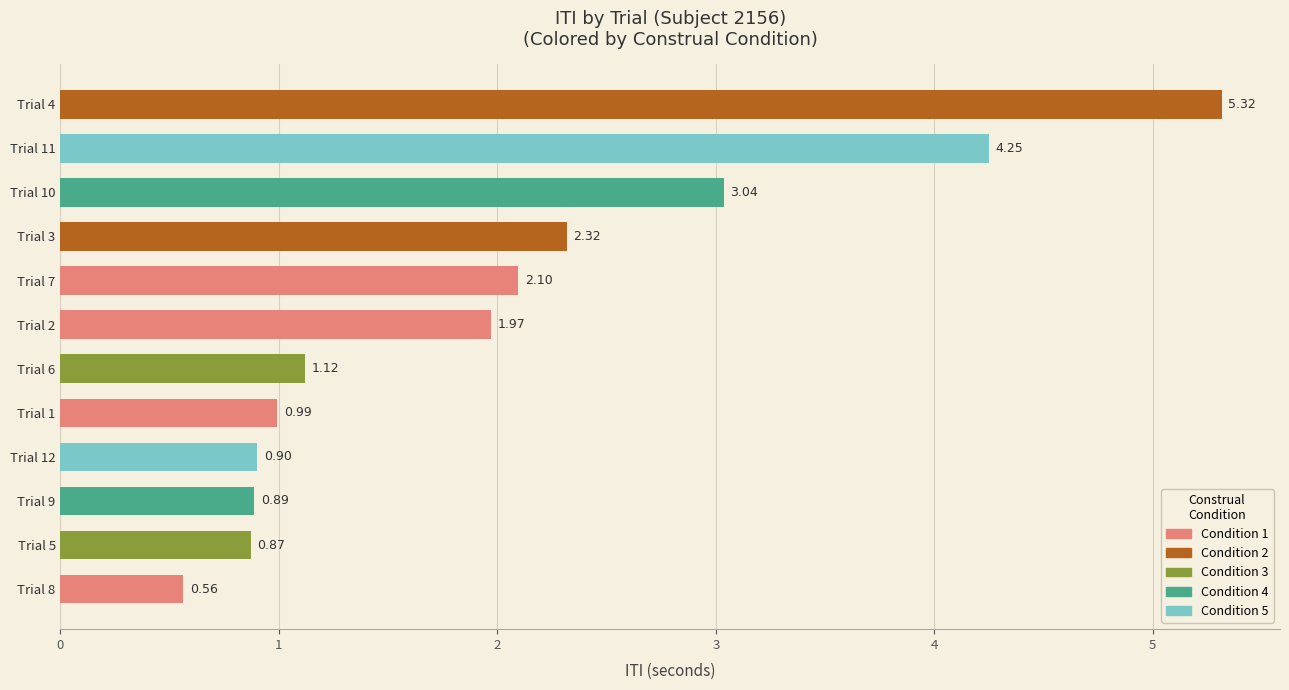

The value at Trial 5 is 0.5. True or false?

False